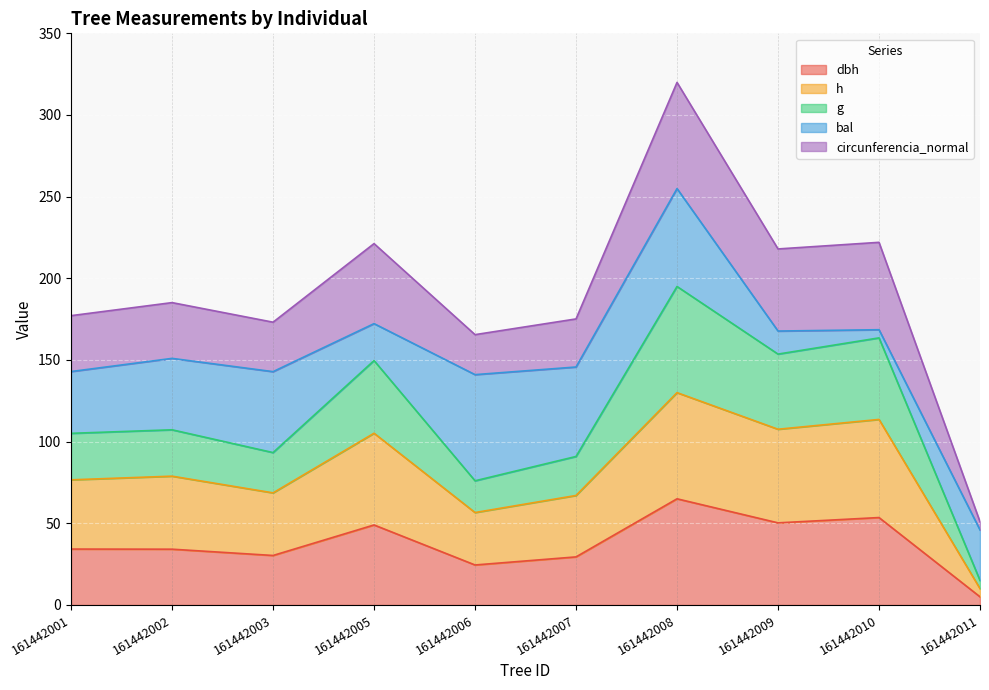

At which category is the sum across all series the highest?

161442008